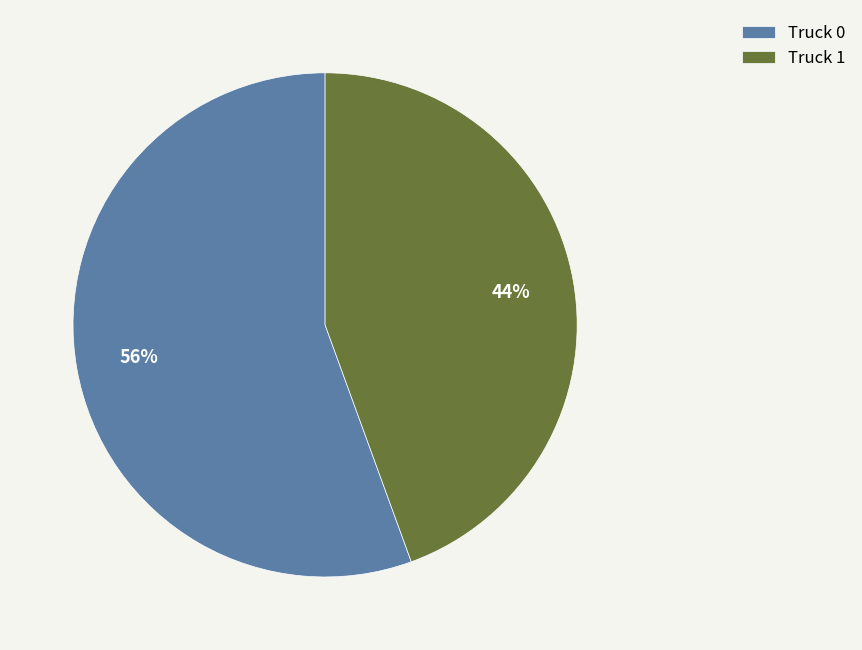

To the nearest percent, what is the combined percentage of Truck 1 and Truck 0?

100%